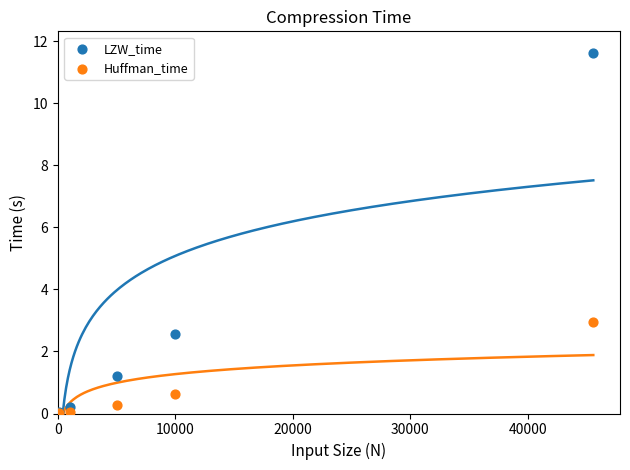

Across all series, what Y value is closest to 5?

2.9